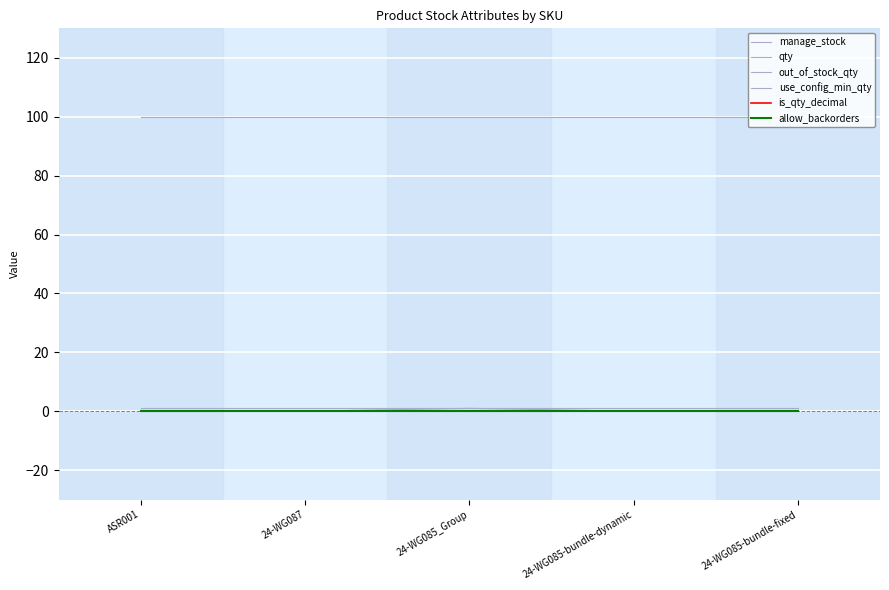

How many lines are shown in the chart?

6